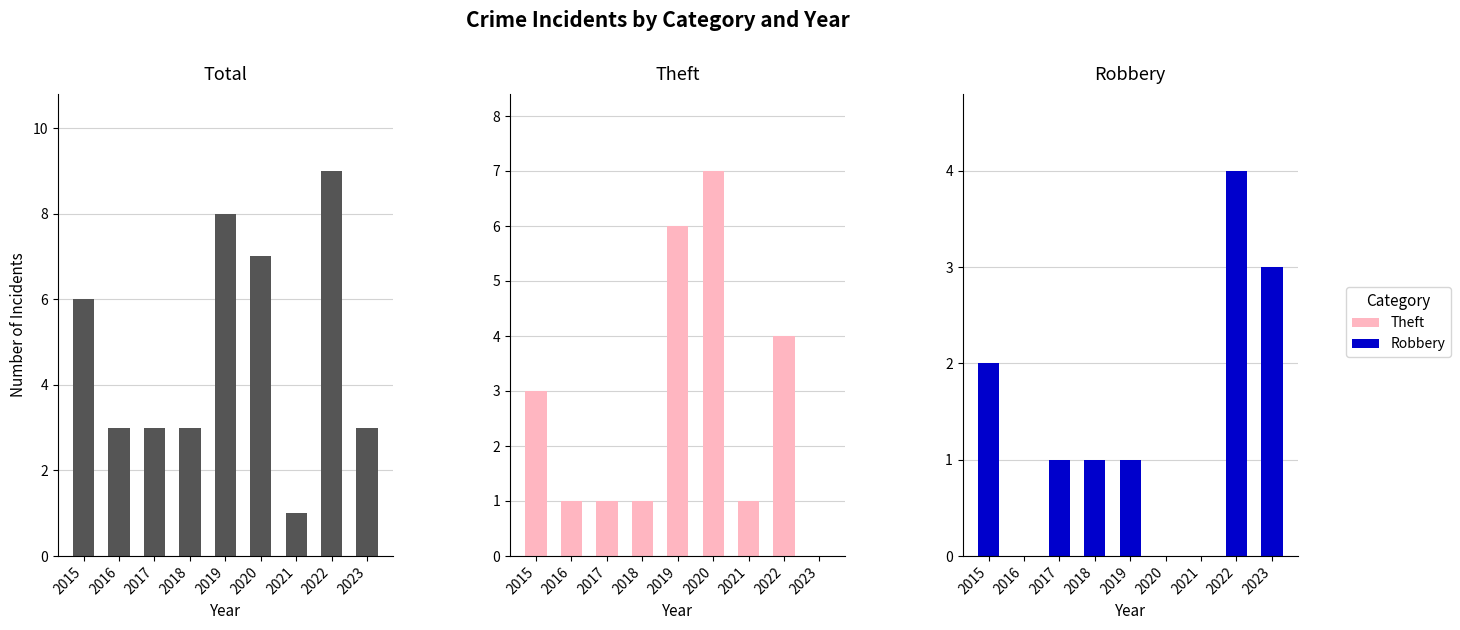

True or false: Total has a value of 1 at 2021.

True